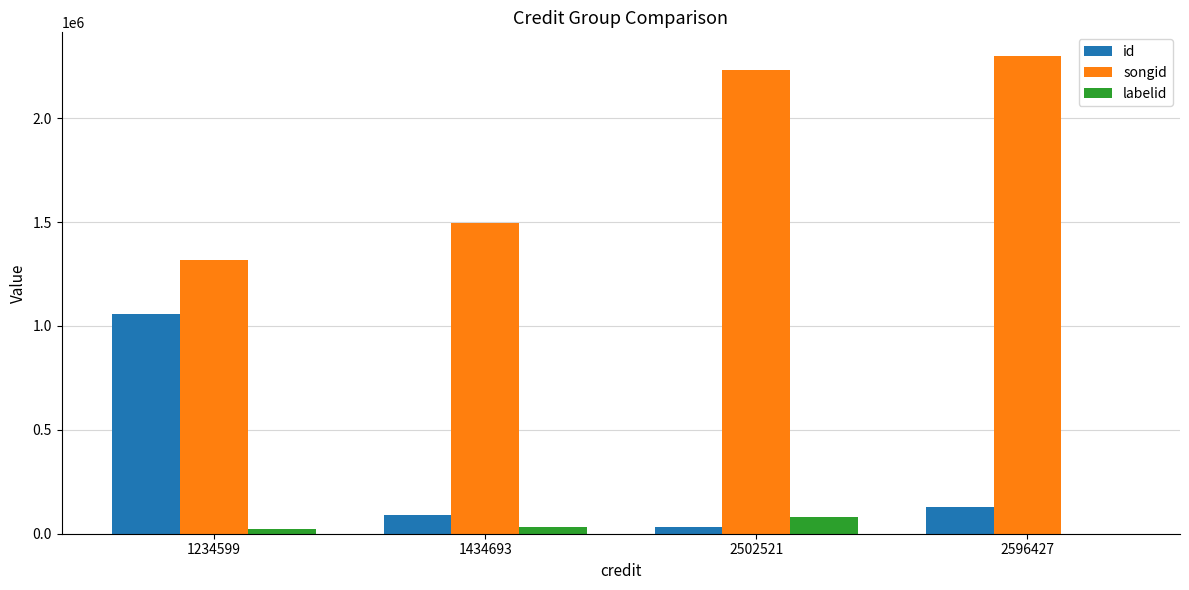

What is the maximum value for id?

1056876